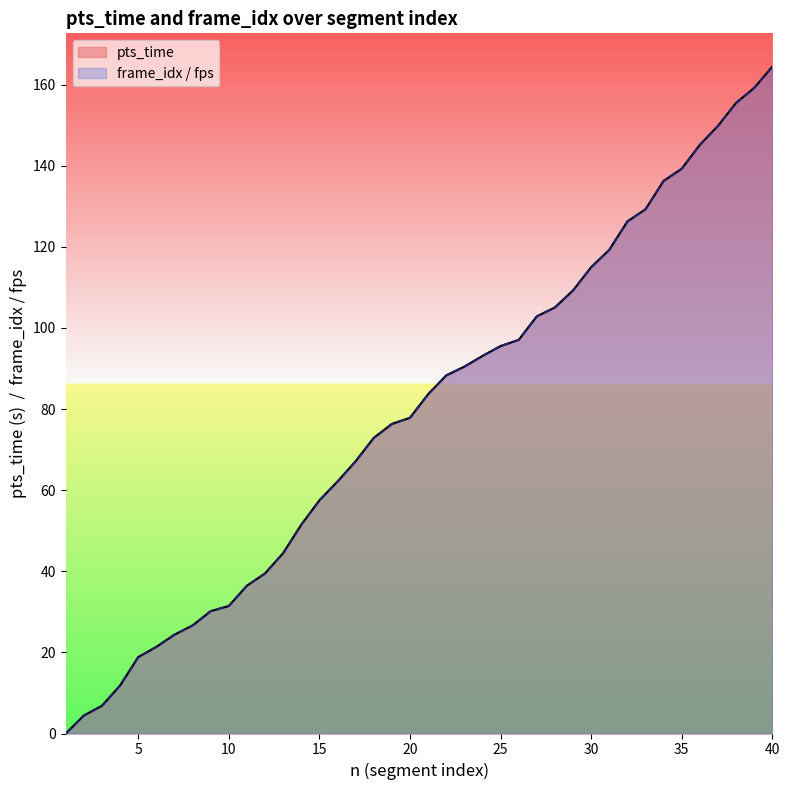

Where does the frame_idx series first go above 83?

21